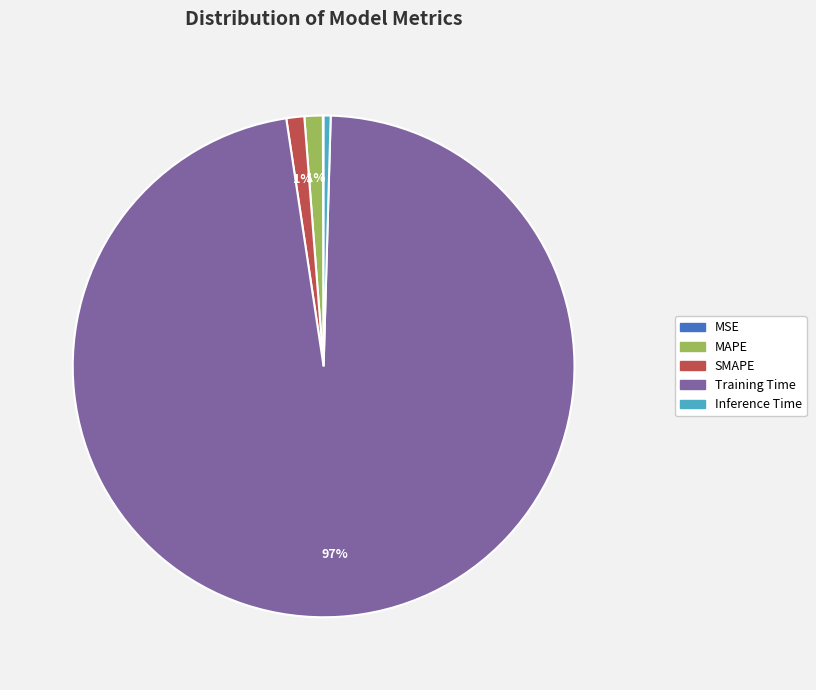

Does any single category account for the majority?

Yes